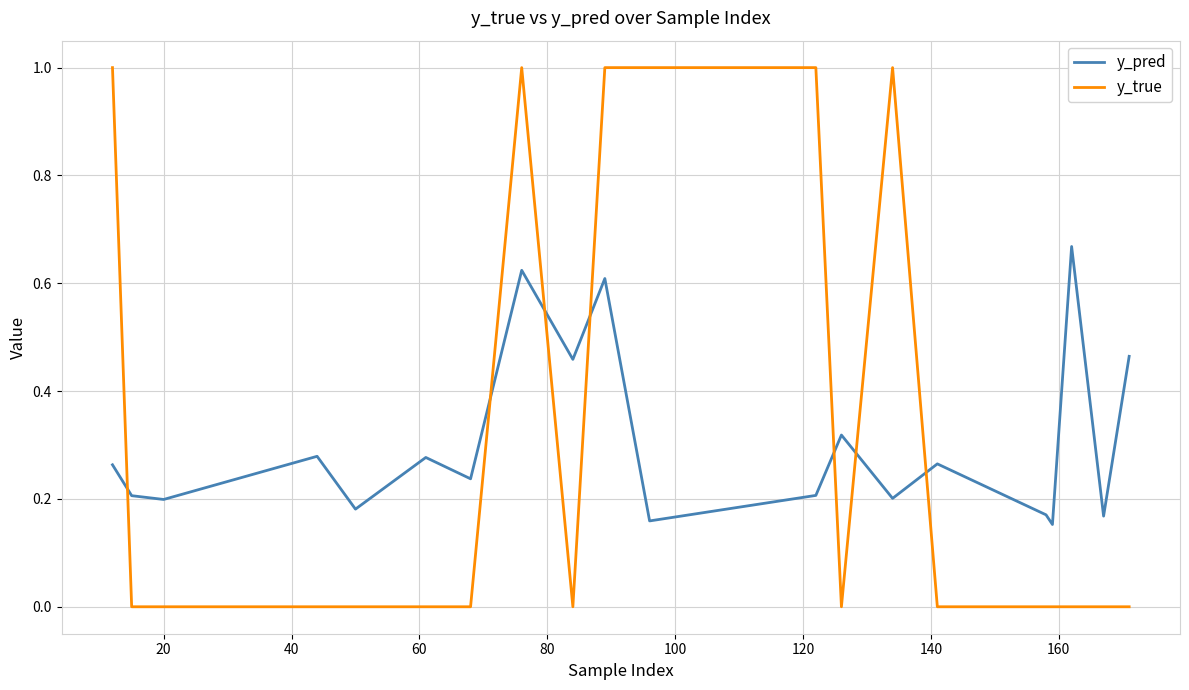

What are all the series names shown in the legend?

y_pred, y_true